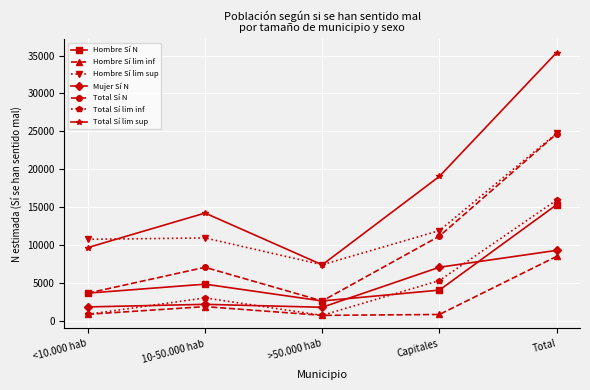

What position from the right is >50.000 hab?

3